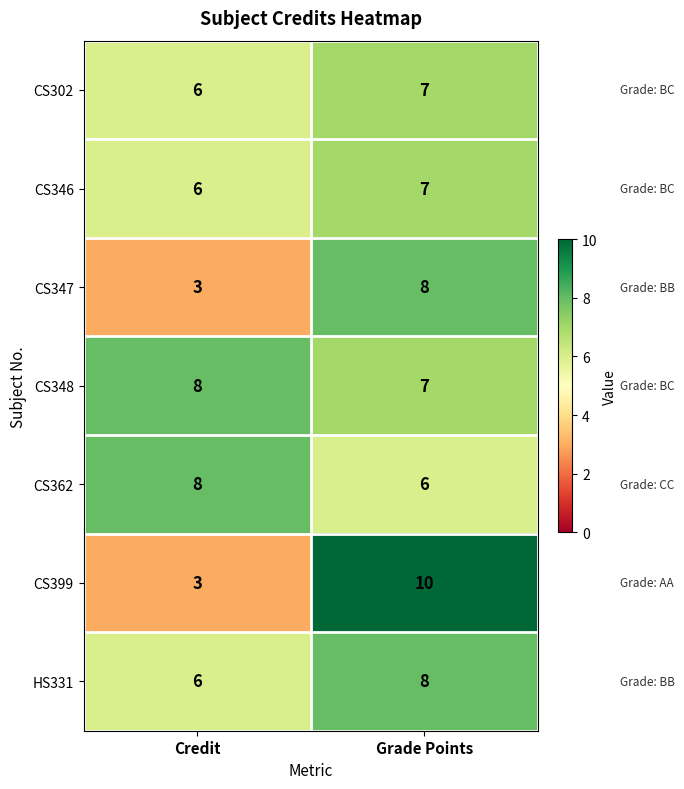

What is the lowest value of the CS399 series?

3